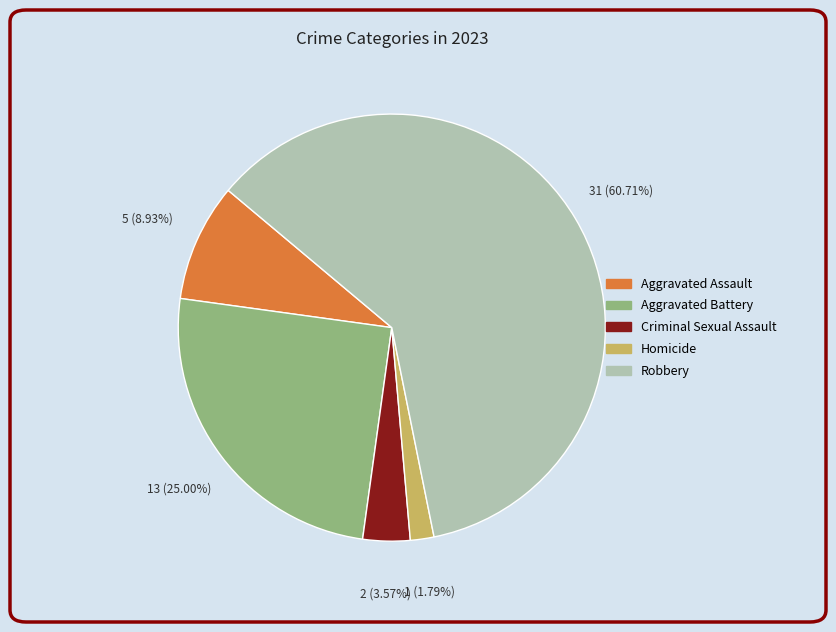

Which category accounts for the majority?

Robbery